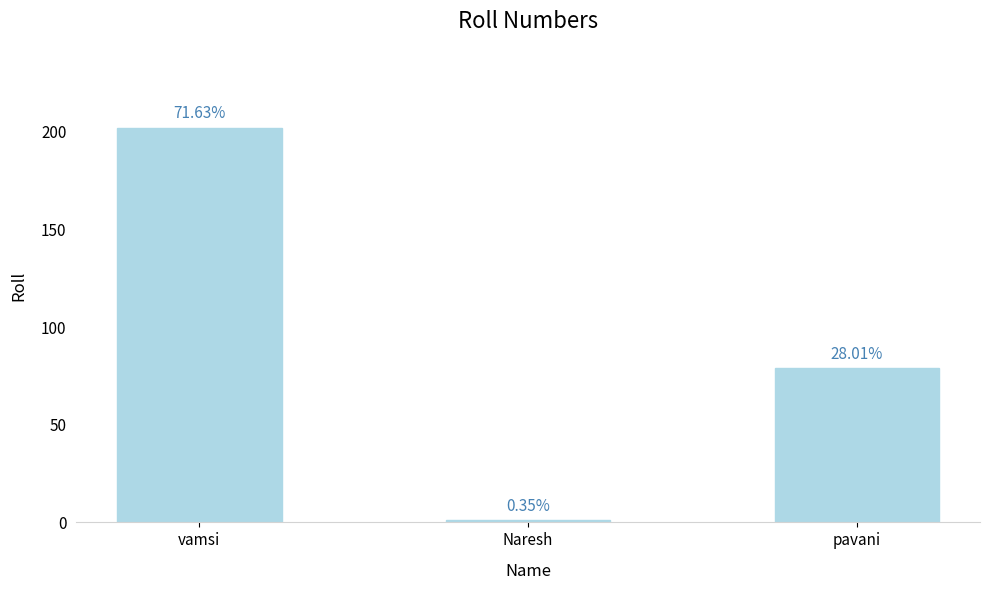

What is the smallest value displayed?

1